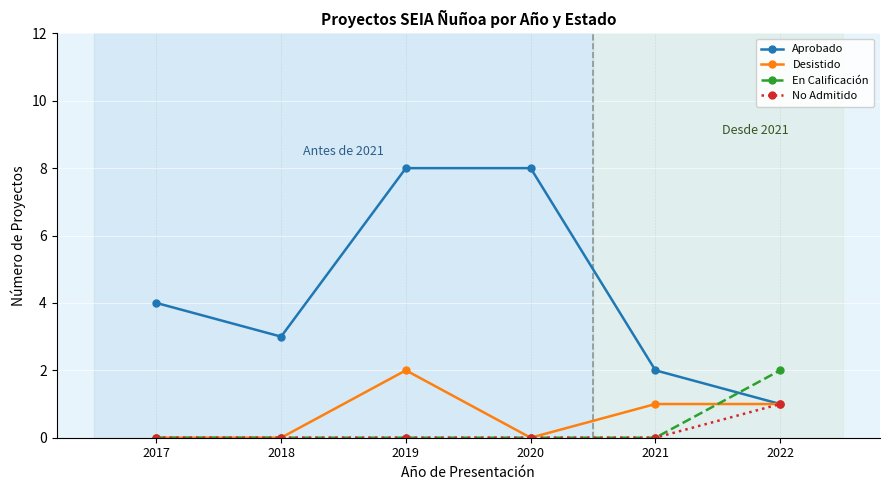

What are all the series names shown in the legend?

Aprobado, Desistido, En Calificación, No Admitido